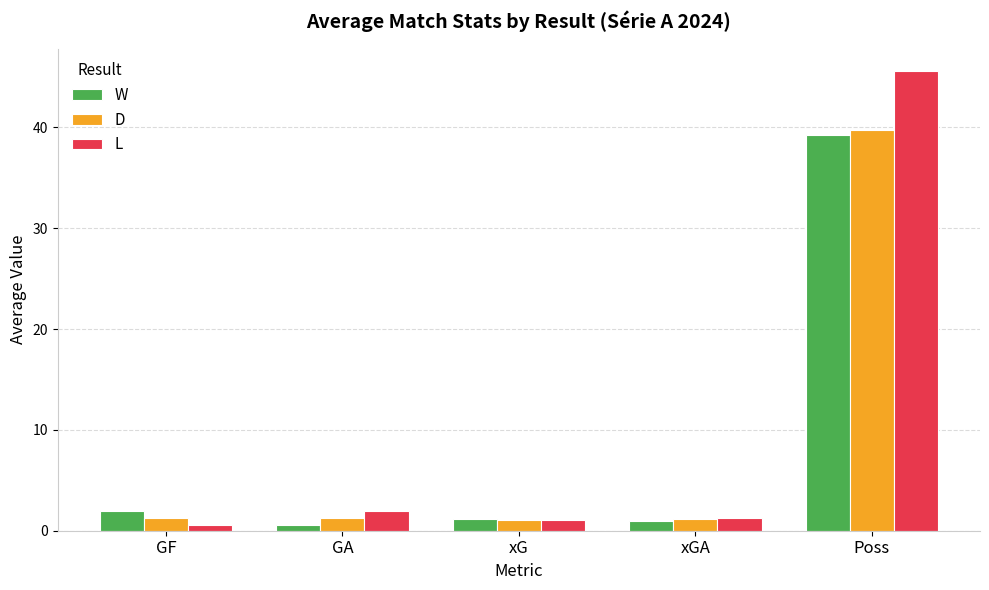

What is the label of the 3rd bar from the left?

xG